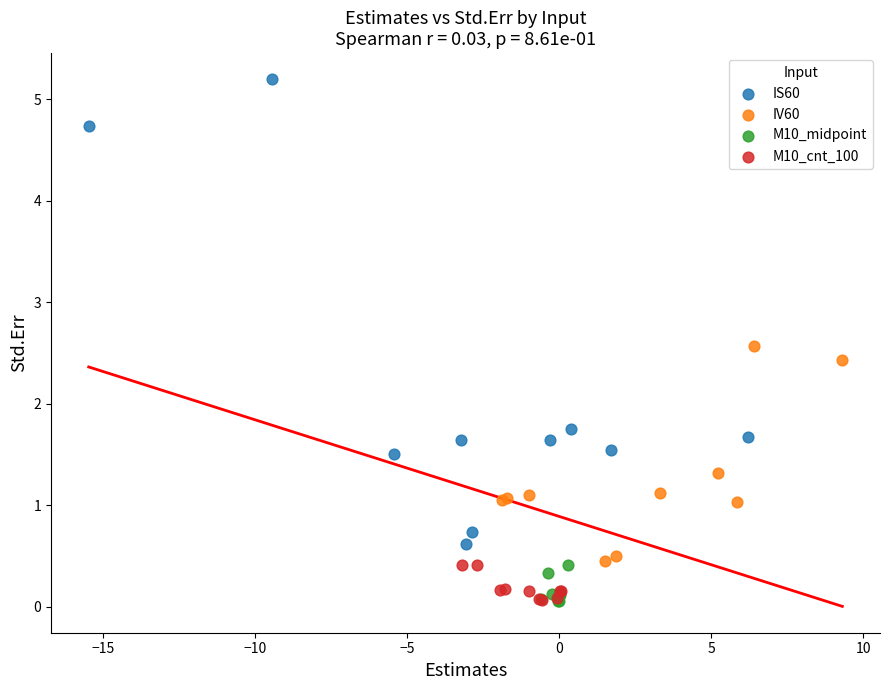

Which series has the largest Y range (max minus min)?

IS60